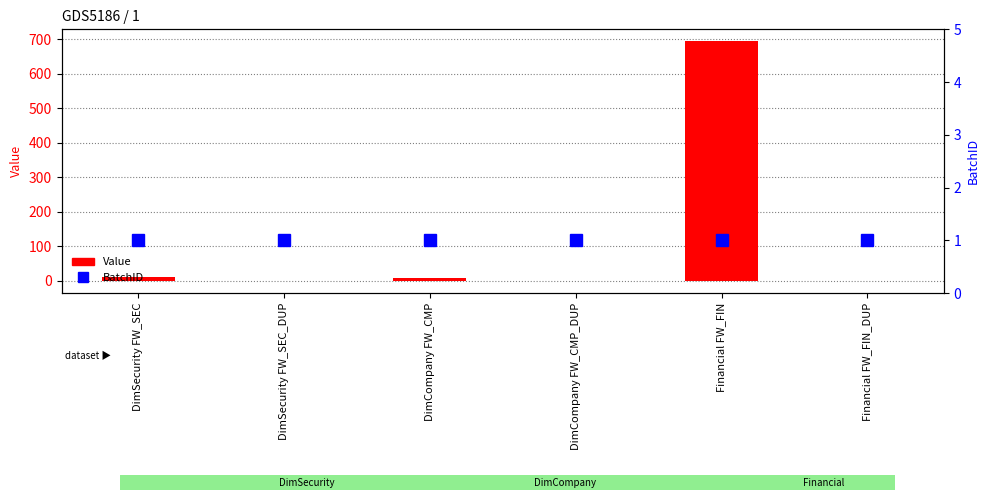

At which category is the sum across all series the highest?

Financial FW_FIN